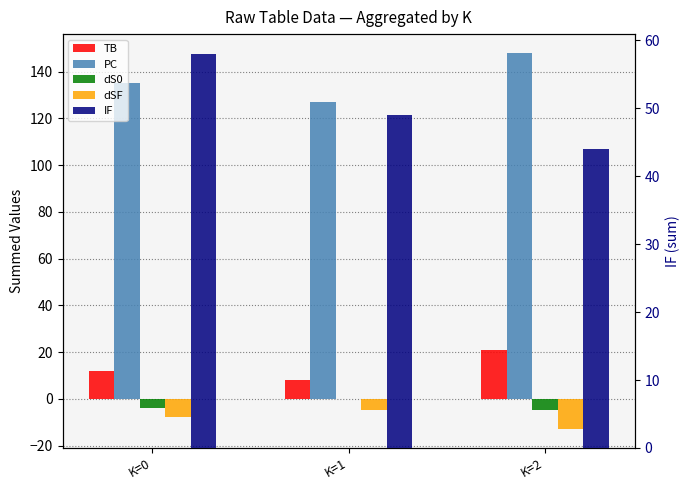

True or false: IF has a value of 49 at K=1.

True